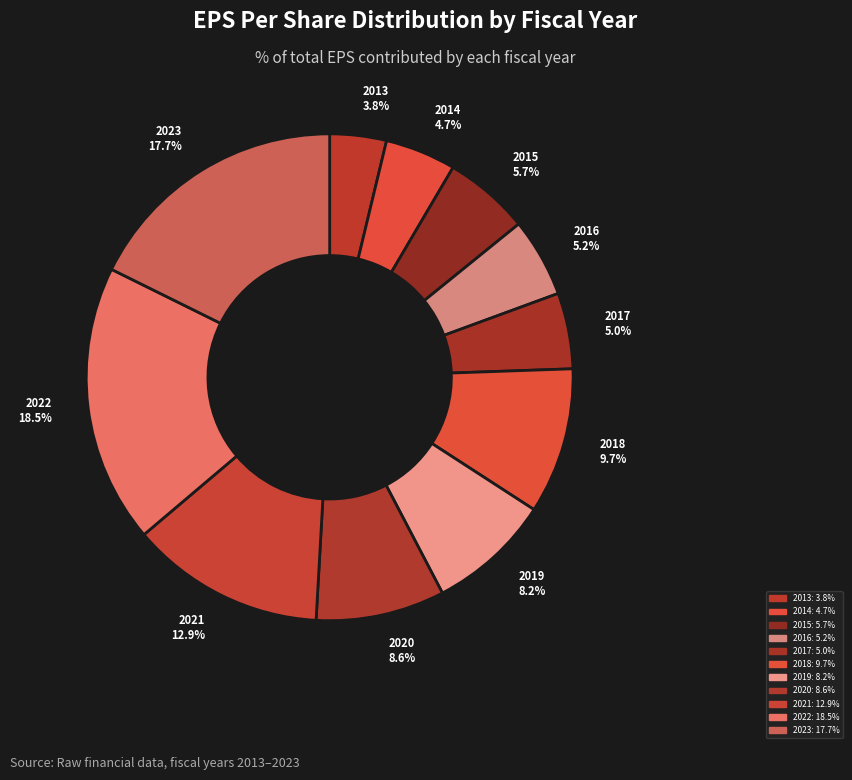

Does 2019 account for over 50% of the chart?

No